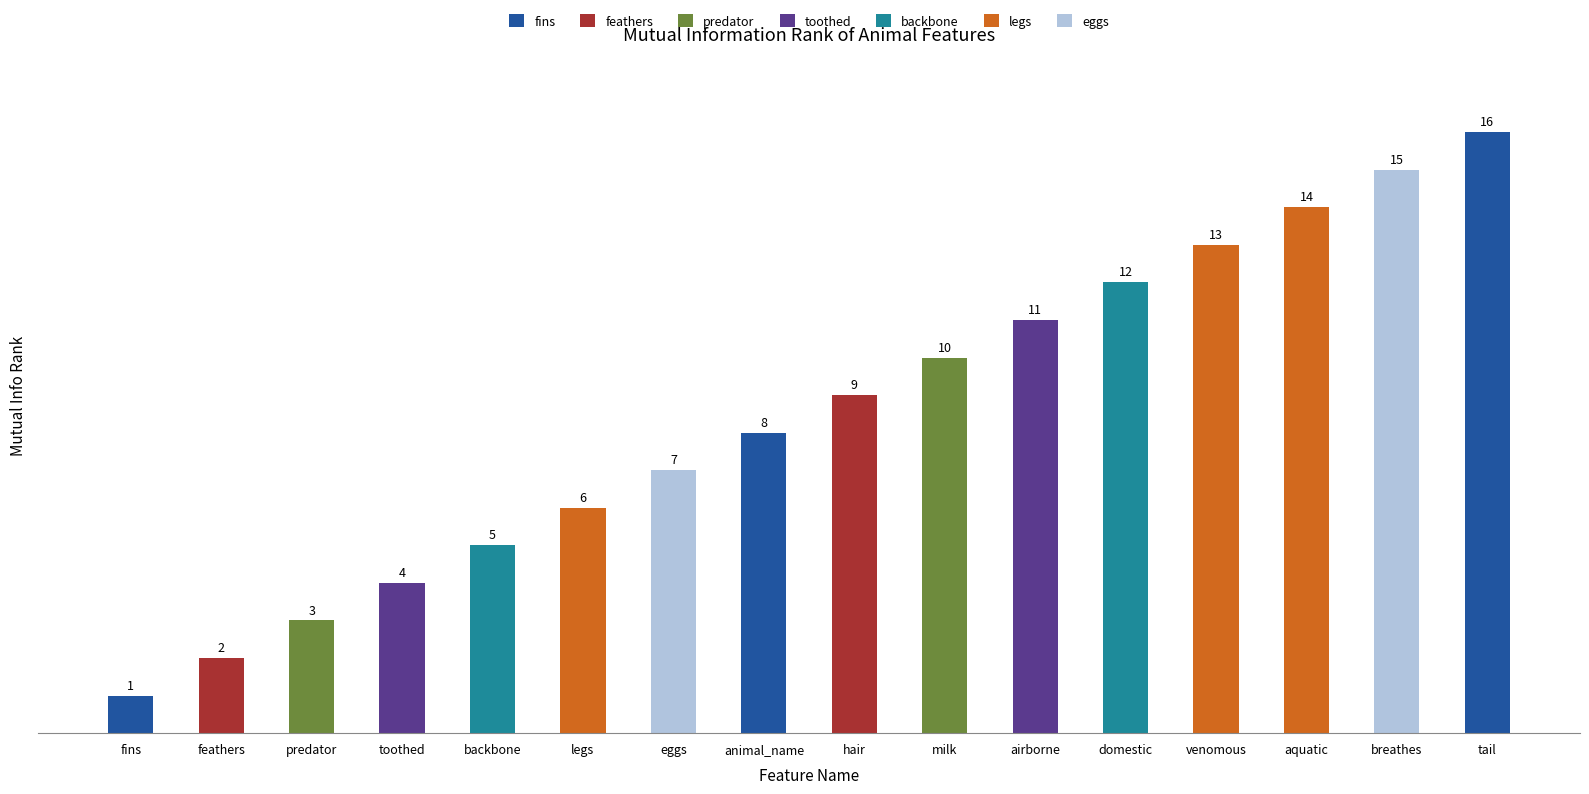

The value at feathers is 2. True or false?

True